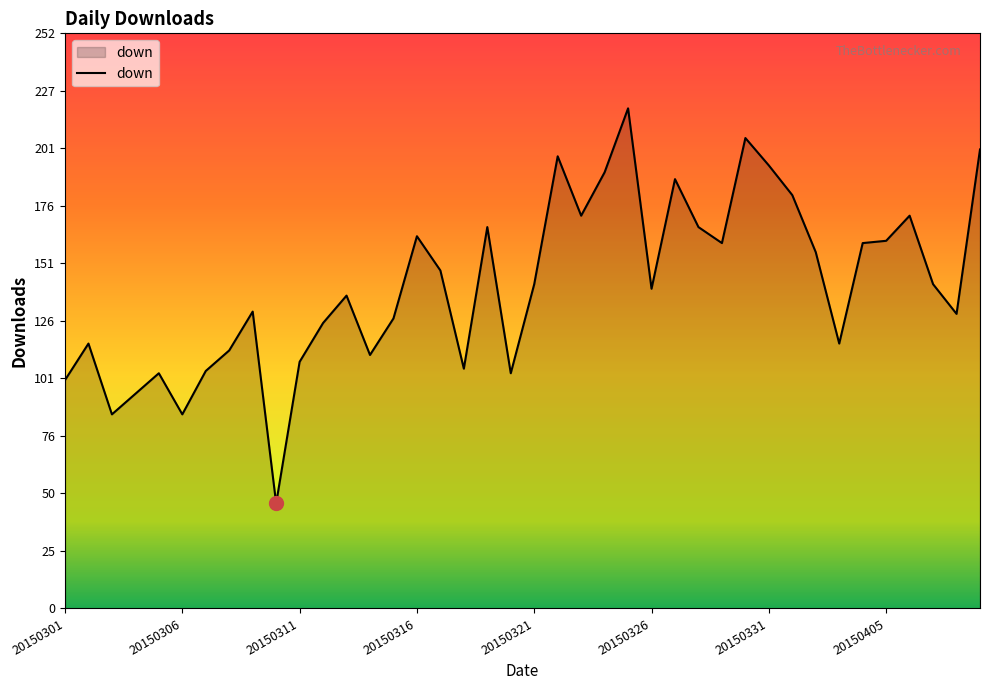

What is the difference between the maximum and minimum values?

173